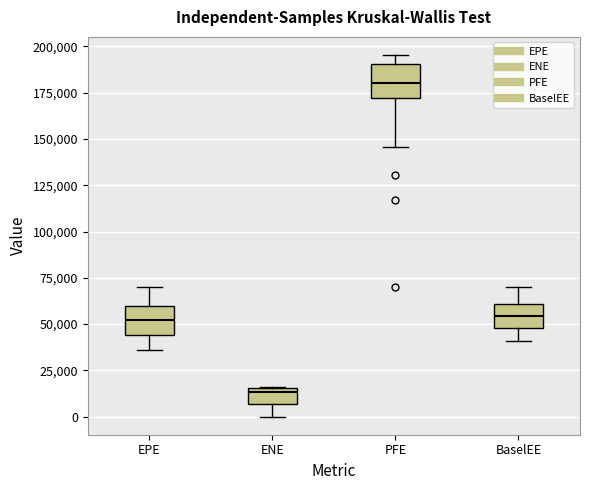

Where does the lower whisker of the box for BaselEE end on the y-axis? The values are not printed on the chart, so give them approximately, as read against the axis.

40000